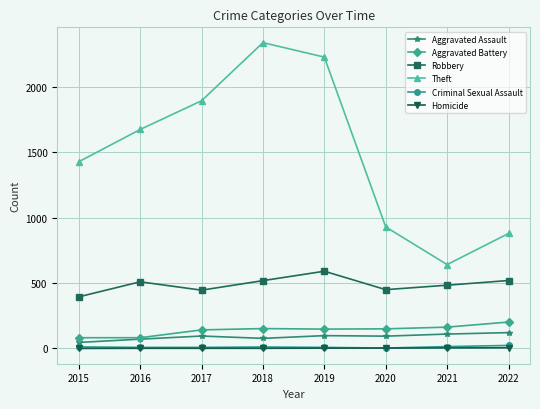

List the labels in order of Theft value, smallest first.

2021, 2022, 2020, 2015, 2016, 2017, 2019, 2018